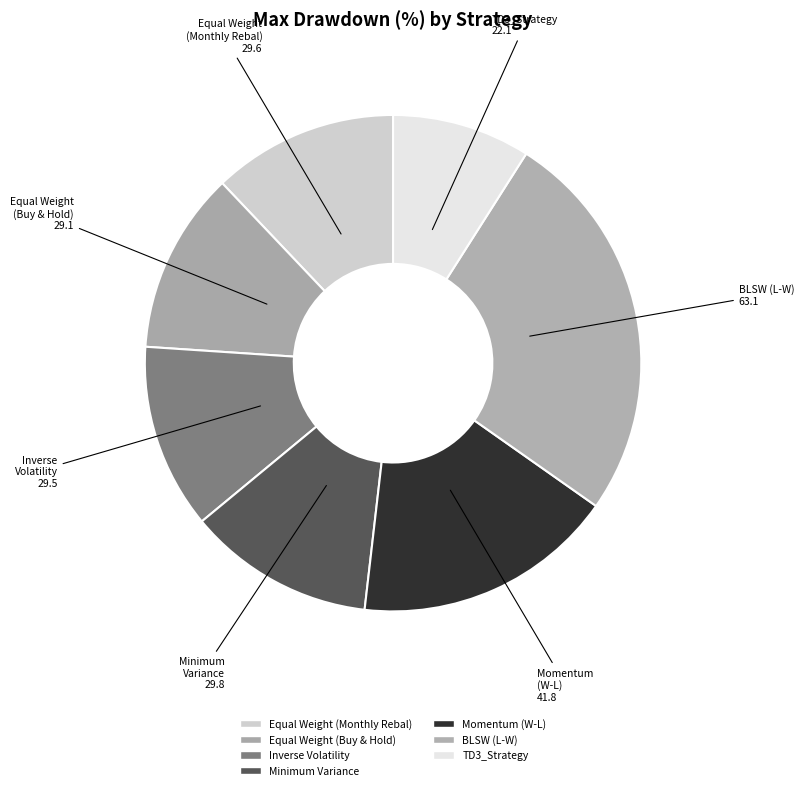

Count the number of slices in the pie.

7